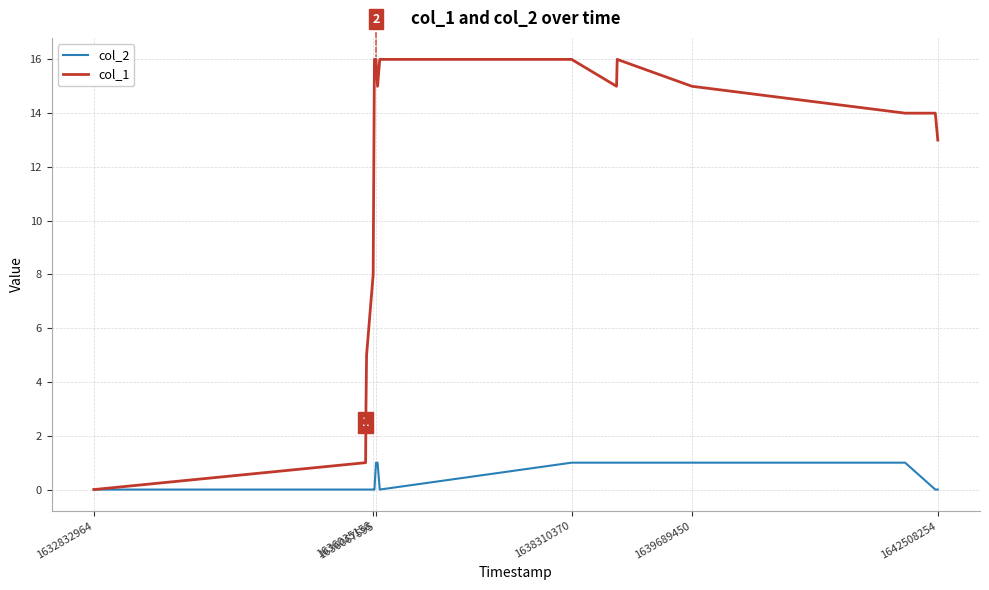

What is the greatest value displayed?

16